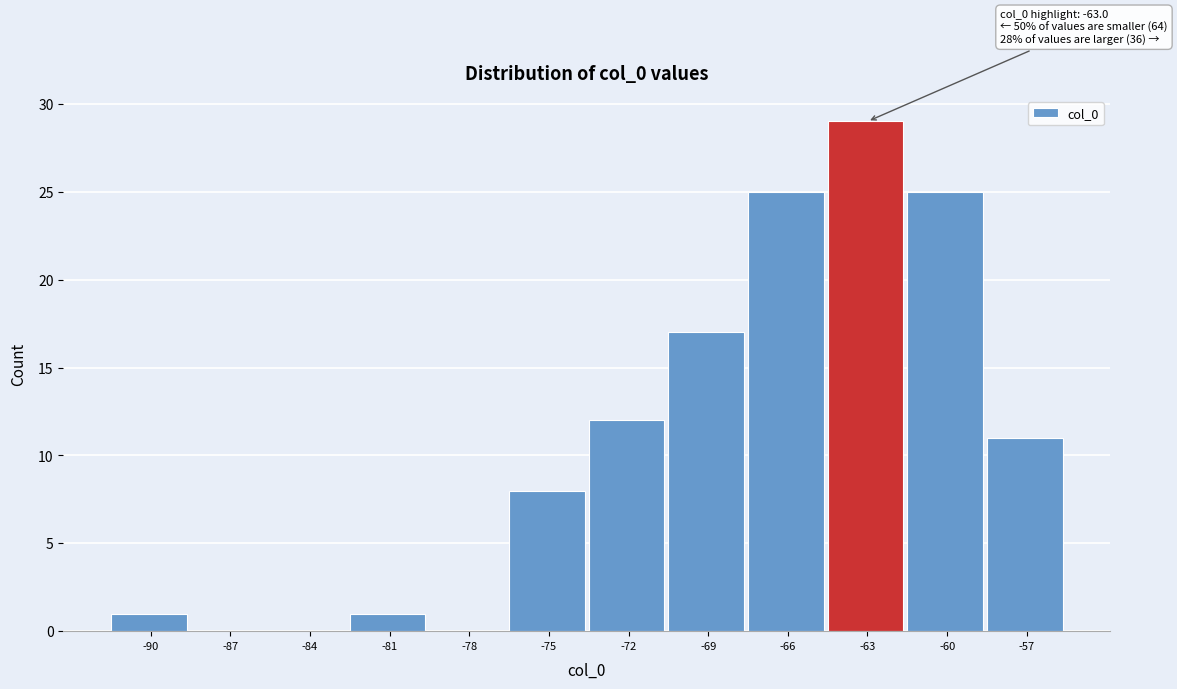

Reading left to right, transcribe all the data shown in this chart.

-90=1	-87=0	-84=0	-81=1	-78=0	-75=8	-72=12	-69=17	-66=25	-63=29	-60=25	-57=11